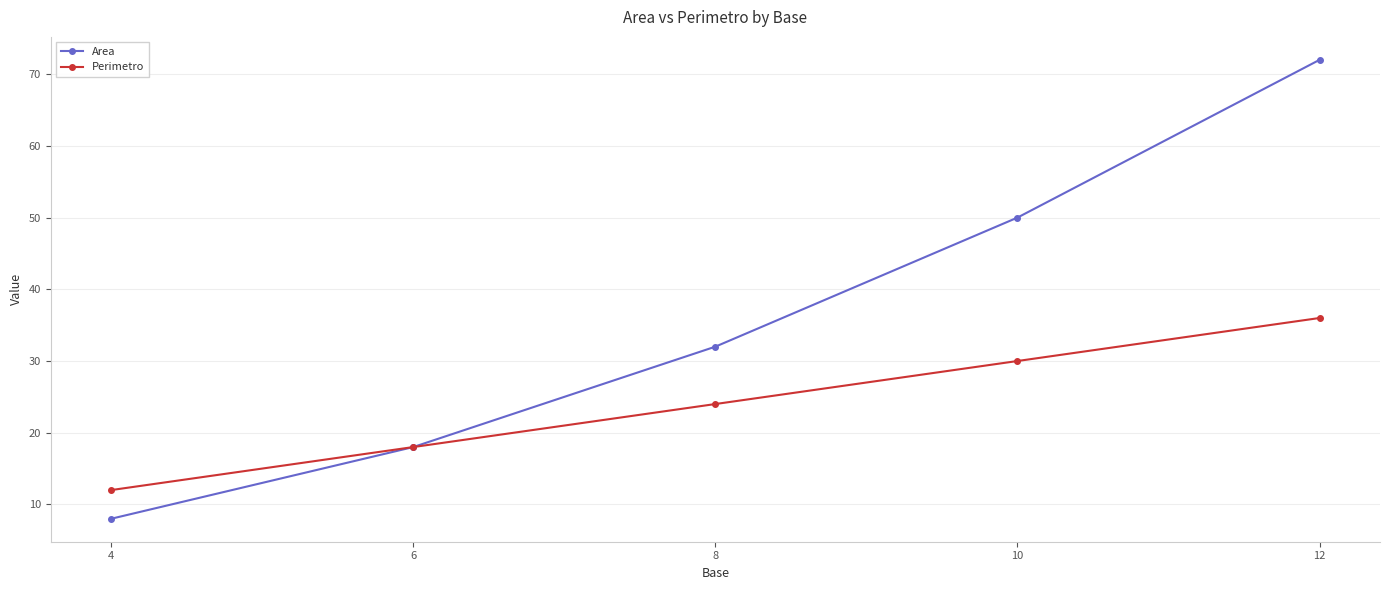

Is it true that Area equals 32 at 8?

True